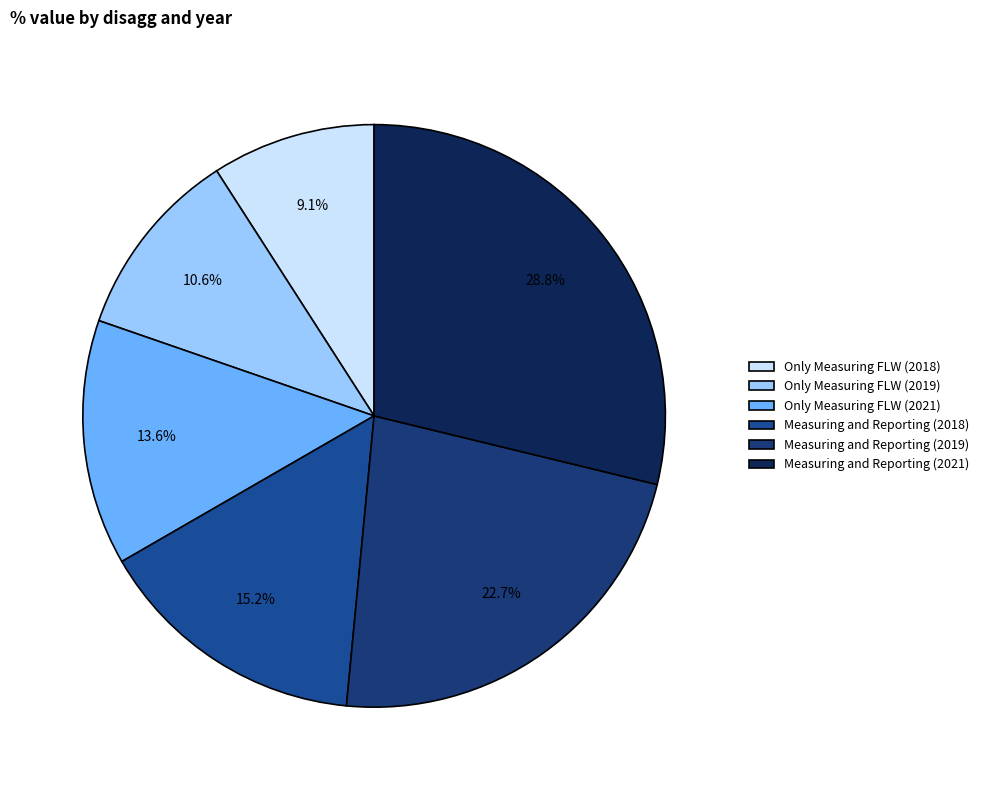

How many slices are in this pie chart?

6